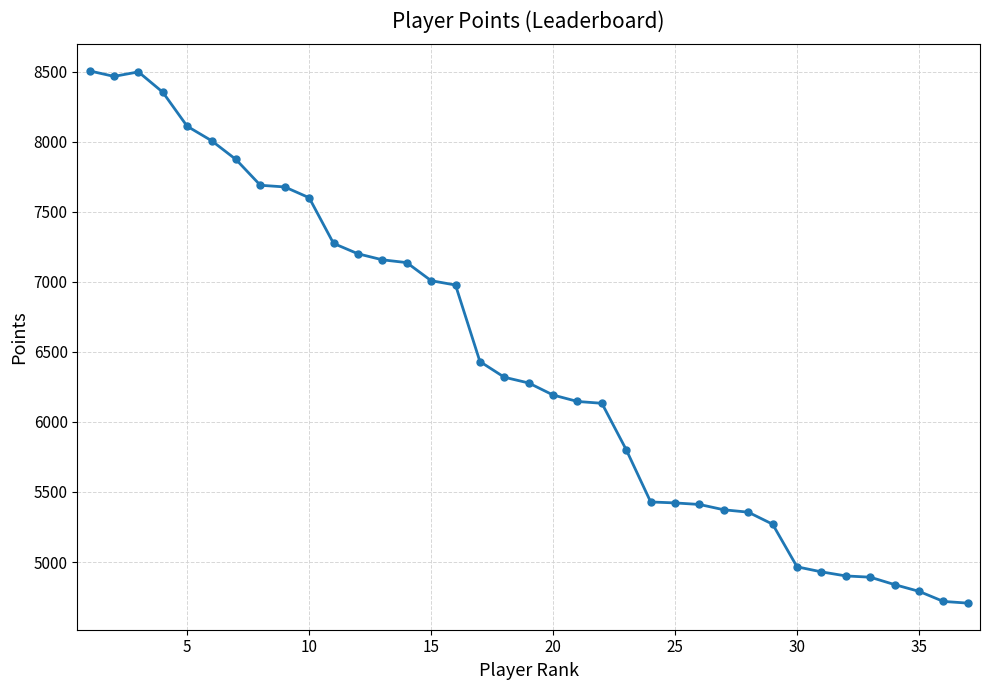

What is the maximum value shown in the chart?

8505